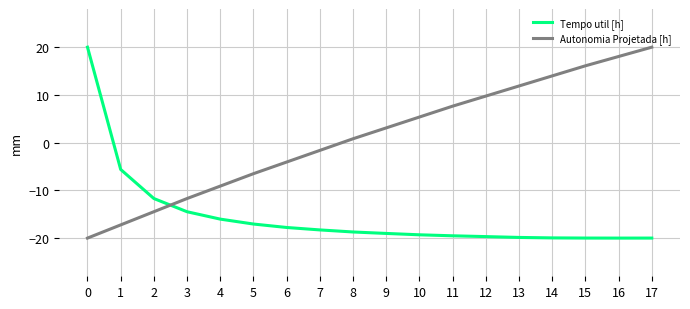

Rank the series at 3 from highest to lowest value.

Autonomia Projetada [h], Tempo util [h]